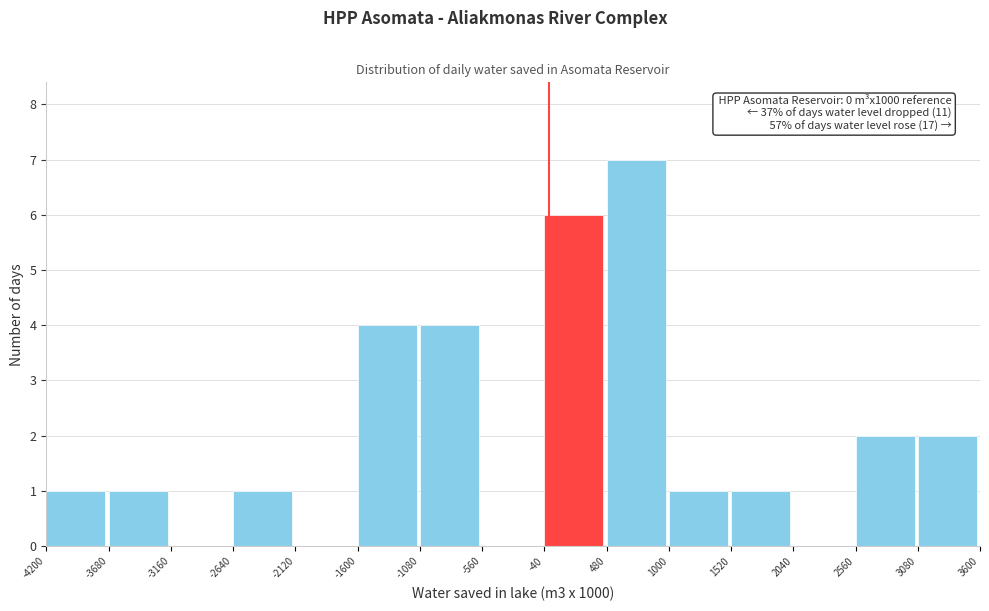

Which range on the x-axis has the tallest bar?

480 to 1000